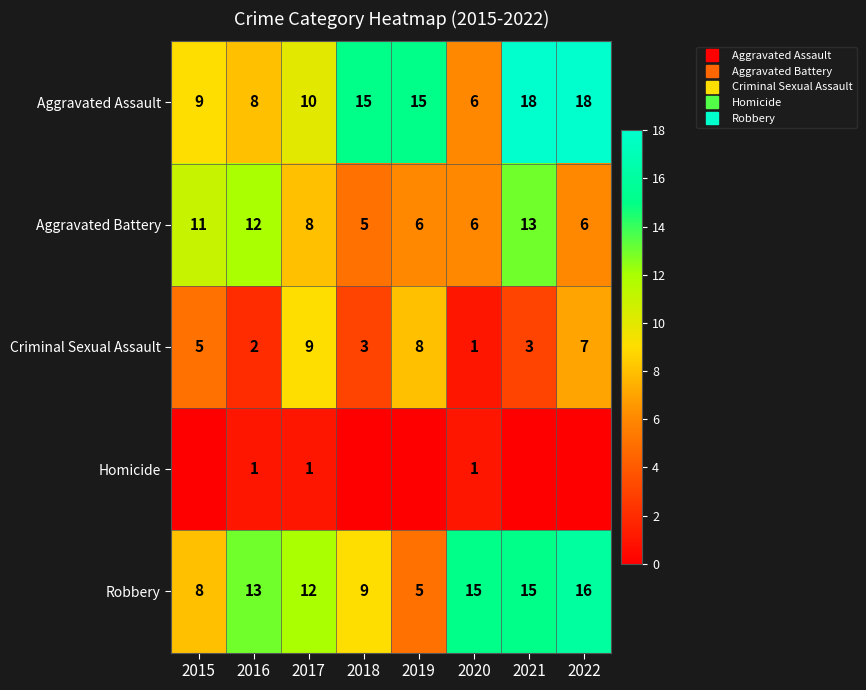

The value of Aggravated Assault at 2020 is 6. True or false?

True